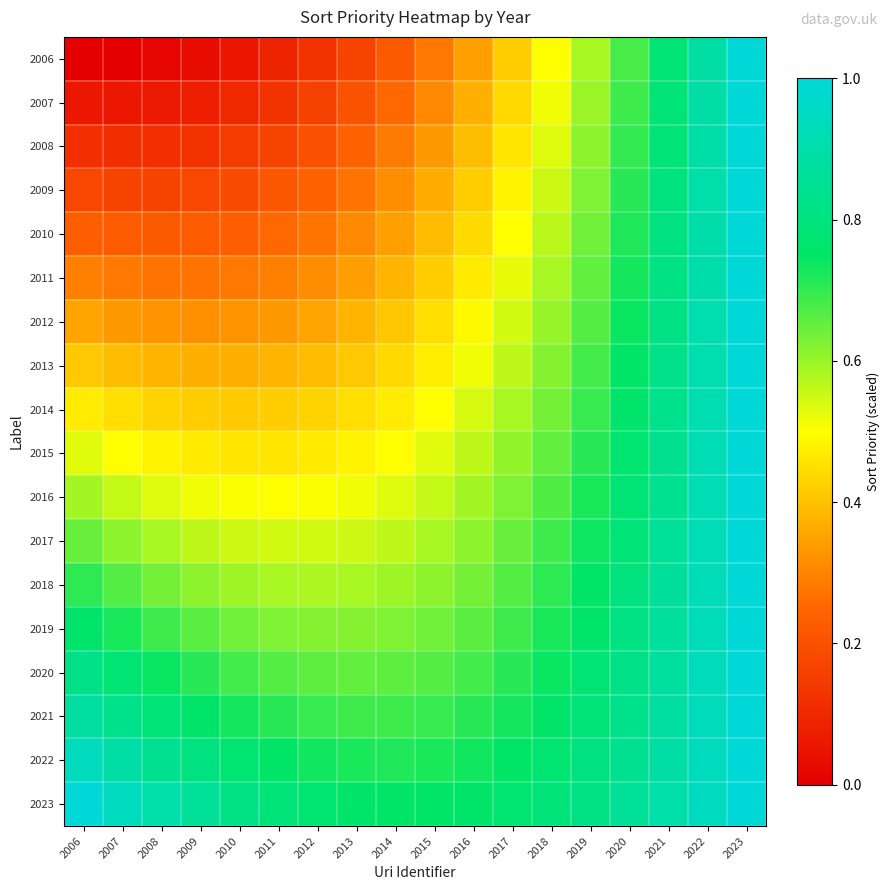

Reading left to right, extract all data points from this chart.

2006: 2006=0.0	2007=0.0	2008=0.0	2009=0.0	2010=0.1	2011=0.1	2012=0.1	2013=0.2	2014=0.2	2015=0.3	2016=0.3	2017=0.4	2018=0.5	2019=0.6	2020=0.7	2021=0.8	2022=0.9	2023=1.0
2007: 2006=0.1	2007=0.1	2008=0.1	2009=0.1	2010=0.1	2011=0.1	2012=0.2	2013=0.2	2014=0.3	2015=0.3	2016=0.4	2017=0.4	2018=0.5	2019=0.6	2020=0.7	2021=0.8	2022=0.9	2023=1.0
2008: 2006=0.1	2007=0.1	2008=0.1	2009=0.1	2010=0.1	2011=0.2	2012=0.2	2013=0.2	2014=0.3	2015=0.3	2016=0.4	2017=0.5	2018=0.5	2019=0.6	2020=0.7	2021=0.8	2022=0.9	2023=1.0
2009: 2006=0.2	2007=0.2	2008=0.2	2009=0.2	2010=0.2	2011=0.2	2012=0.2	2013=0.3	2014=0.3	2015=0.4	2016=0.4	2017=0.5	2018=0.6	2019=0.6	2020=0.7	2021=0.8	2022=0.9	2023=1.0
2010: 2006=0.2	2007=0.2	2008=0.2	2009=0.2	2010=0.2	2011=0.3	2012=0.3	2013=0.3	2014=0.3	2015=0.4	2016=0.4	2017=0.5	2018=0.6	2019=0.6	2020=0.7	2021=0.8	2022=0.9	2023=1.0
2011: 2006=0.3	2007=0.3	2008=0.3	2009=0.3	2010=0.3	2011=0.3	2012=0.3	2013=0.3	2014=0.4	2015=0.4	2016=0.5	2017=0.5	2018=0.6	2019=0.7	2020=0.7	2021=0.8	2022=0.9	2023=1.0
2012: 2006=0.4	2007=0.3	2008=0.3	2009=0.3	2010=0.3	2011=0.3	2012=0.4	2013=0.4	2014=0.4	2015=0.4	2016=0.5	2017=0.5	2018=0.6	2019=0.7	2020=0.7	2021=0.8	2022=0.9	2023=1.0
2013: 2006=0.4	2007=0.4	2008=0.4	2009=0.4	2010=0.4	2011=0.4	2012=0.4	2013=0.4	2014=0.4	2015=0.5	2016=0.5	2017=0.6	2018=0.6	2019=0.7	2020=0.8	2021=0.8	2022=0.9	2023=1.0
2014: 2006=0.5	2007=0.4	2008=0.4	2009=0.4	2010=0.4	2011=0.4	2012=0.4	2013=0.4	2014=0.5	2015=0.5	2016=0.5	2017=0.6	2018=0.6	2019=0.7	2020=0.8	2021=0.8	2022=0.9	2023=1.0
2015: 2006=0.5	2007=0.5	2008=0.5	2009=0.5	2010=0.5	2011=0.5	2012=0.5	2013=0.5	2014=0.5	2015=0.5	2016=0.6	2017=0.6	2018=0.7	2019=0.7	2020=0.8	2021=0.8	2022=0.9	2023=1.0
2016: 2006=0.6	2007=0.6	2008=0.5	2009=0.5	2010=0.5	2011=0.5	2012=0.5	2013=0.5	2014=0.5	2015=0.6	2016=0.6	2017=0.6	2018=0.7	2019=0.7	2020=0.8	2021=0.8	2022=0.9	2023=1.0
2017: 2006=0.6	2007=0.6	2008=0.6	2009=0.6	2010=0.6	2011=0.5	2012=0.5	2013=0.6	2014=0.6	2015=0.6	2016=0.6	2017=0.6	2018=0.7	2019=0.7	2020=0.8	2021=0.9	2022=0.9	2023=1.0
2018: 2006=0.7	2007=0.7	2008=0.6	2009=0.6	2010=0.6	2011=0.6	2012=0.6	2013=0.6	2014=0.6	2015=0.6	2016=0.6	2017=0.7	2018=0.7	2019=0.8	2020=0.8	2021=0.9	2022=0.9	2023=1.0
2019: 2006=0.8	2007=0.7	2008=0.7	2009=0.7	2010=0.6	2011=0.6	2012=0.6	2013=0.6	2014=0.6	2015=0.6	2016=0.7	2017=0.7	2018=0.7	2019=0.8	2020=0.8	2021=0.9	2022=0.9	2023=1.0
2020: 2006=0.8	2007=0.8	2008=0.7	2009=0.7	2010=0.7	2011=0.7	2012=0.7	2013=0.7	2014=0.7	2015=0.7	2016=0.7	2017=0.7	2018=0.7	2019=0.8	2020=0.8	2021=0.9	2022=0.9	2023=1.0
2021: 2006=0.9	2007=0.8	2008=0.8	2009=0.8	2010=0.7	2011=0.7	2012=0.7	2013=0.7	2014=0.7	2015=0.7	2016=0.7	2017=0.7	2018=0.8	2019=0.8	2020=0.8	2021=0.9	2022=0.9	2023=1.0
2022: 2006=0.9	2007=0.9	2008=0.8	2009=0.8	2010=0.8	2011=0.8	2012=0.7	2013=0.7	2014=0.7	2015=0.7	2016=0.7	2017=0.8	2018=0.8	2019=0.8	2020=0.8	2021=0.9	2022=0.9	2023=1.0
2023: 2006=1.0	2007=0.9	2008=0.9	2009=0.9	2010=0.8	2011=0.8	2012=0.8	2013=0.8	2014=0.8	2015=0.8	2016=0.8	2017=0.8	2018=0.8	2019=0.8	2020=0.9	2021=0.9	2022=0.9	2023=1.0